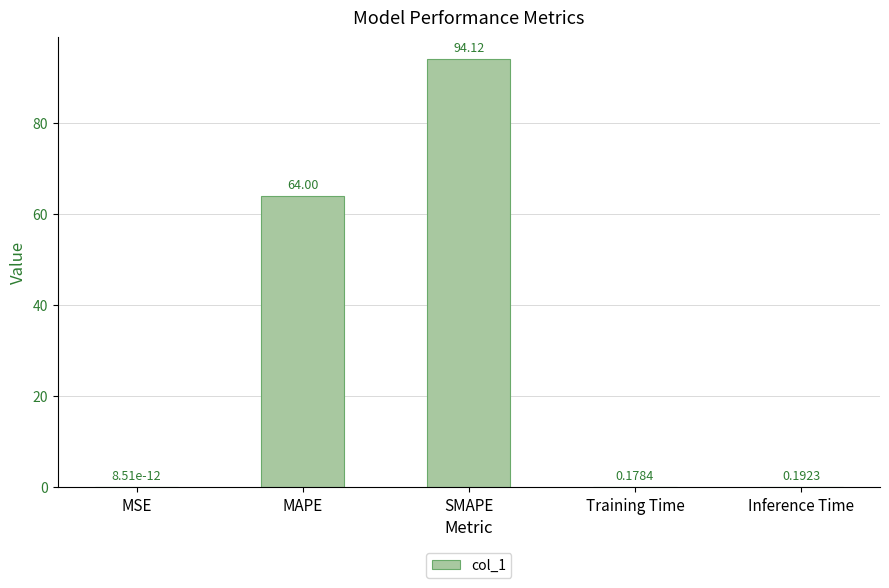

Which has a higher value, SMAPE or MSE?

SMAPE